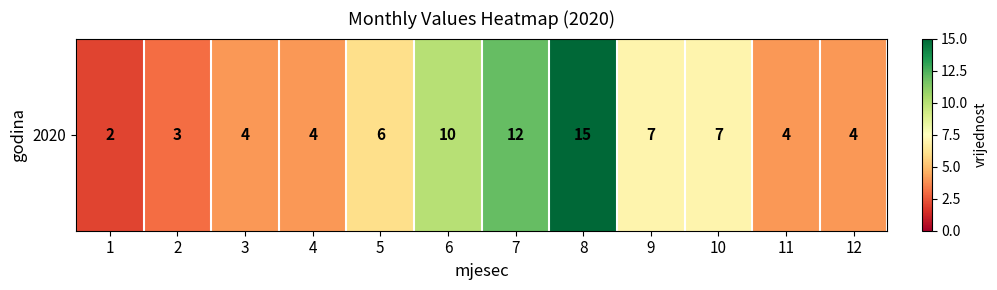

The value at 3 is 2. True or false?

False